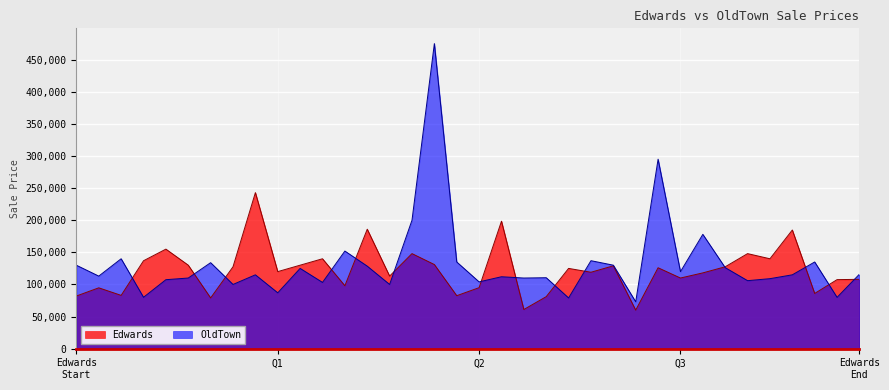

What is the minimum value for OldTown?

73000